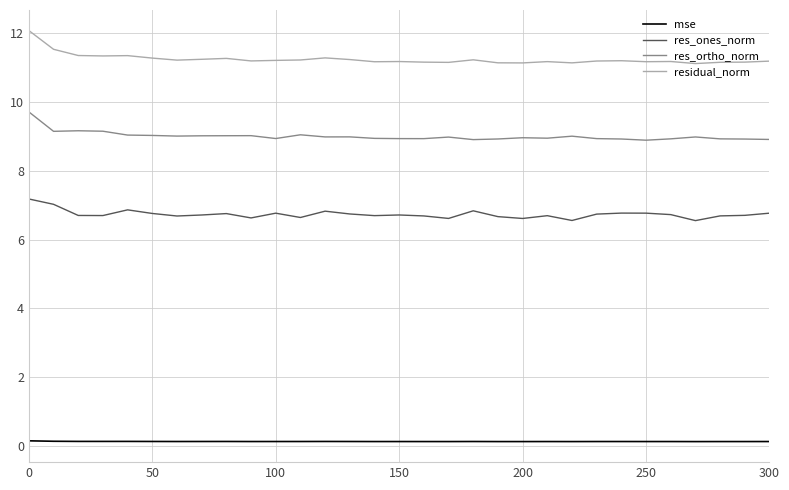

True or false: res_ortho_norm has more than 1 points higher than both neighbors.

True